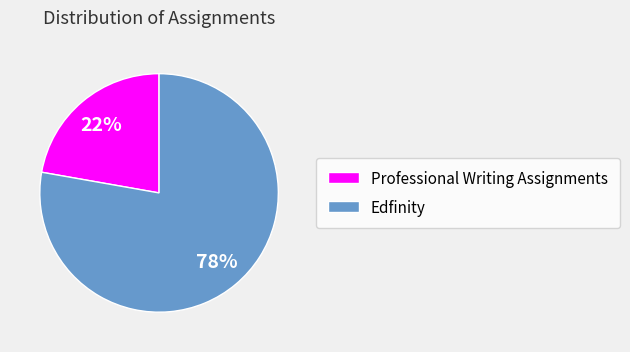

How many segments does this pie chart have?

2